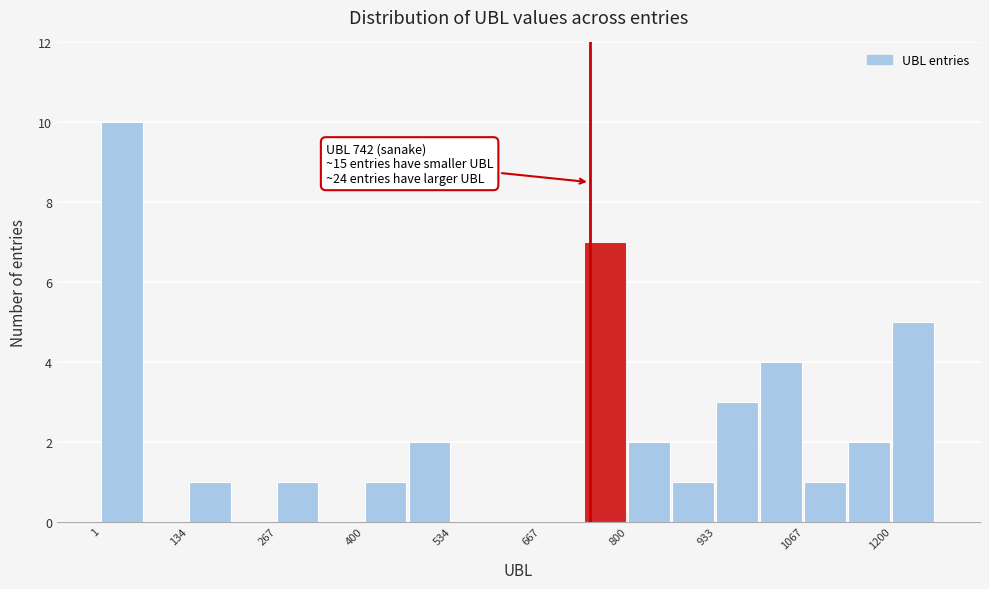

Around what value on the x-axis is the tallest bar? Give the approximate position of its centre, as read against the axis.

40